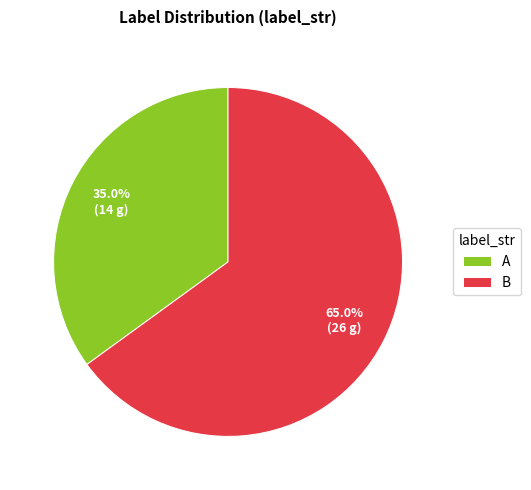

Count the number of slices in the pie.

2